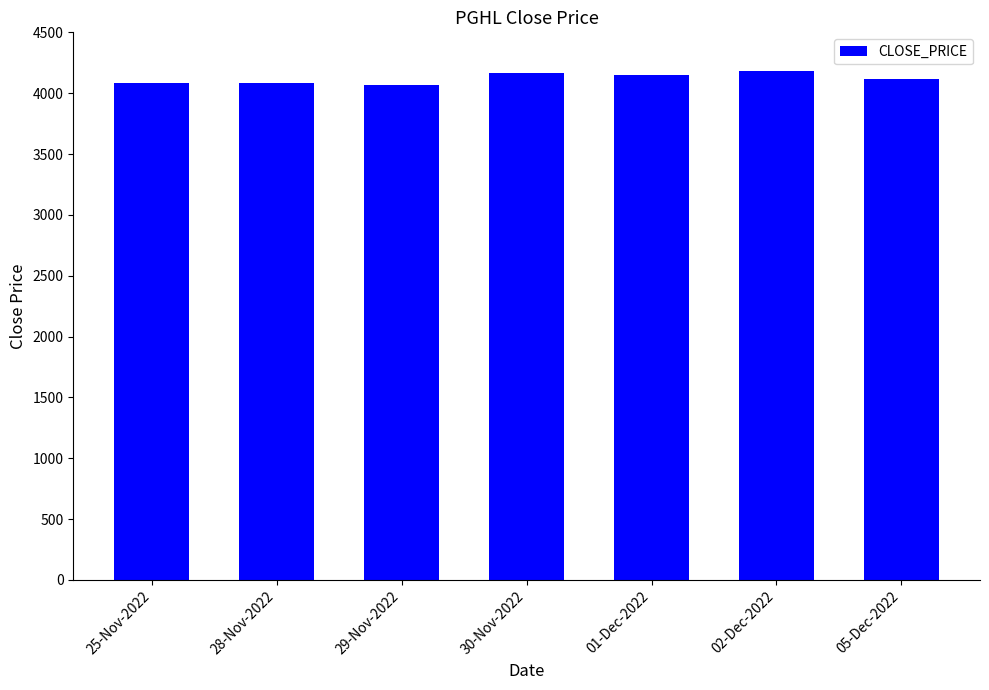

How many values are below 4116?

3